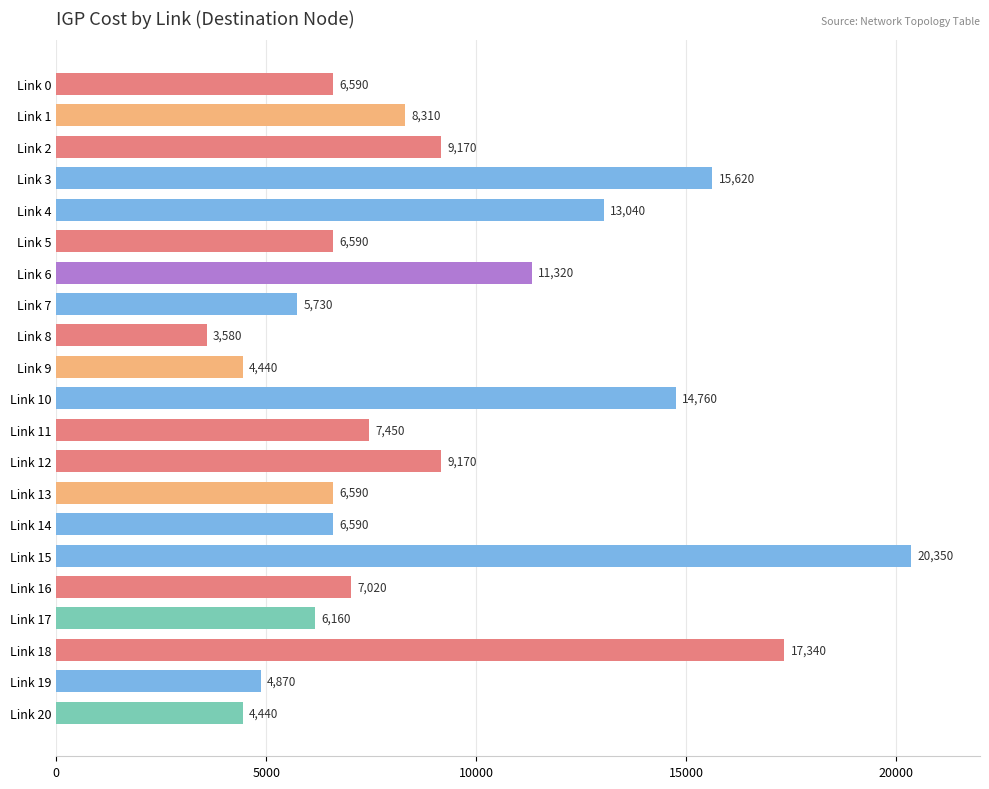

What is the maximum value shown in the chart?

20350